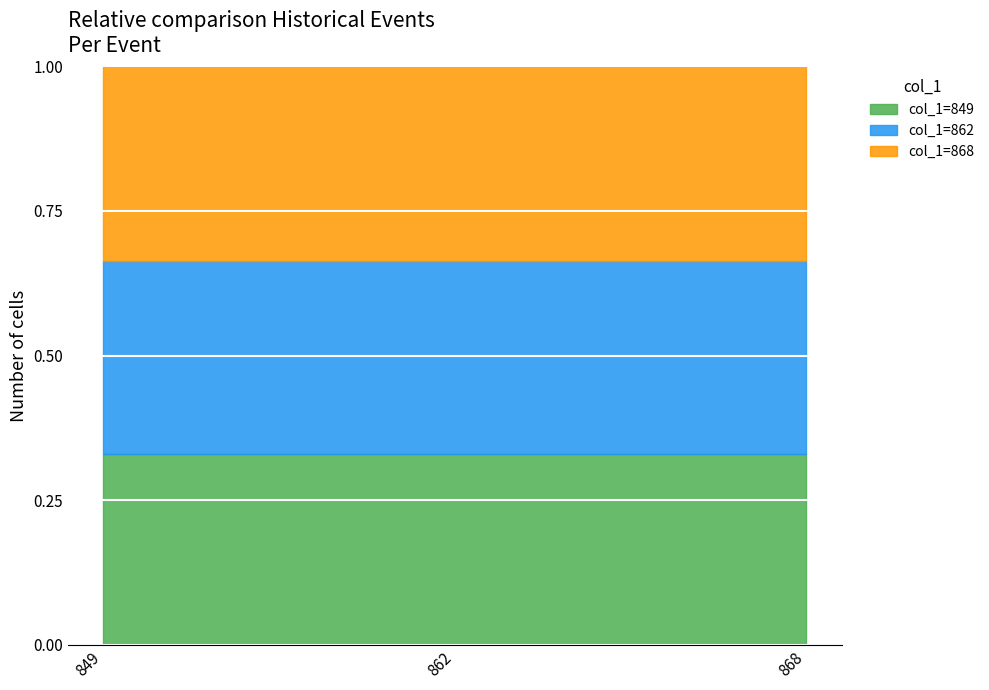

Where does the data first go above 862?

868